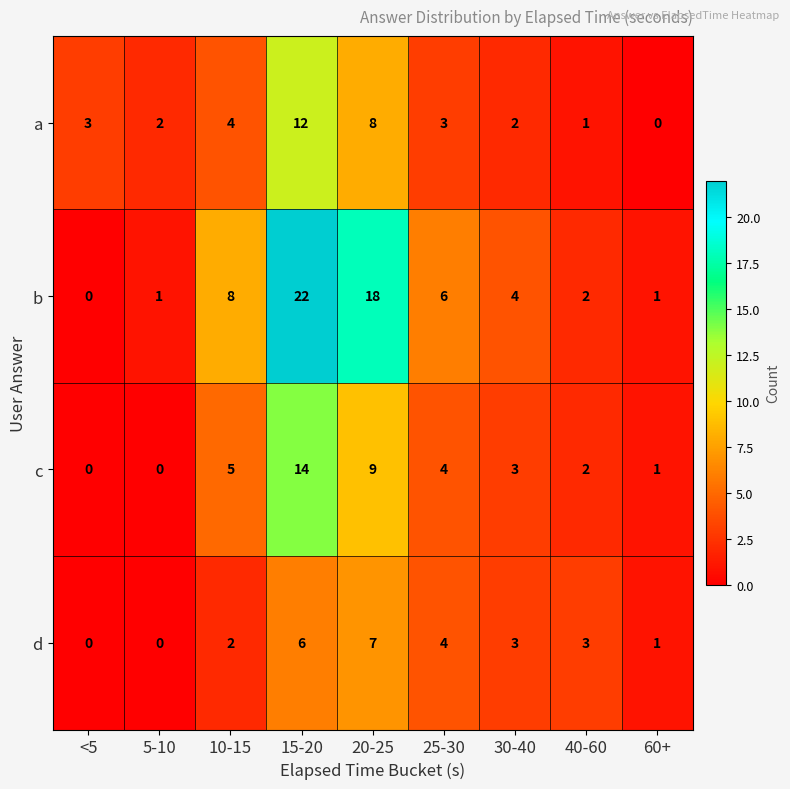

True or false: d has a value of 4 at 25-30.

True